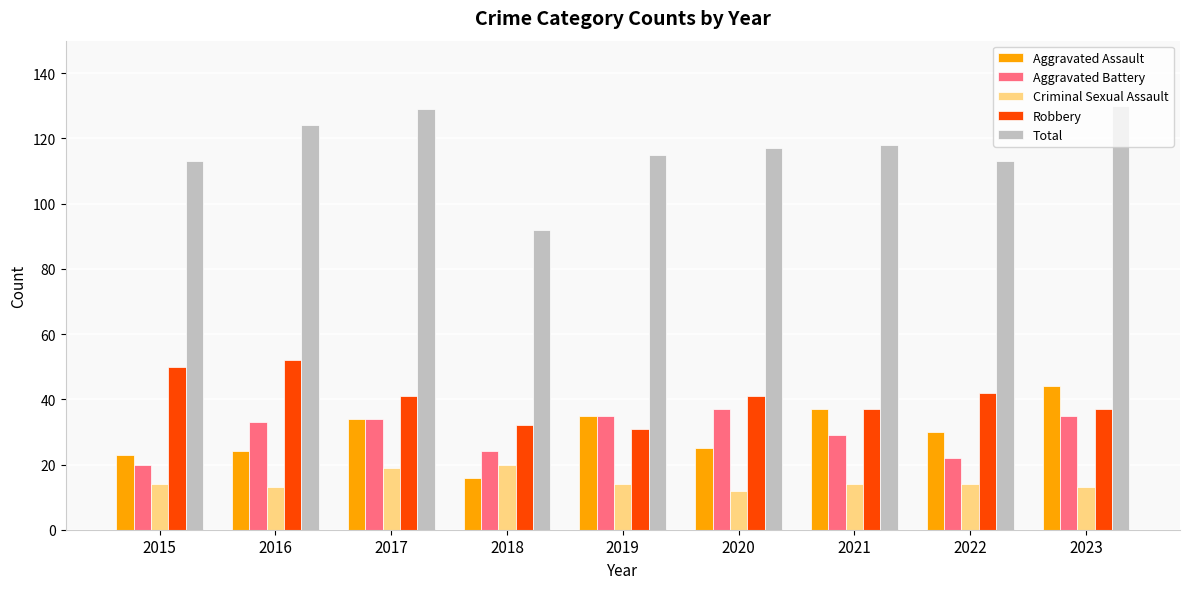

What is the sum of all Criminal Sexual Assault values?

133